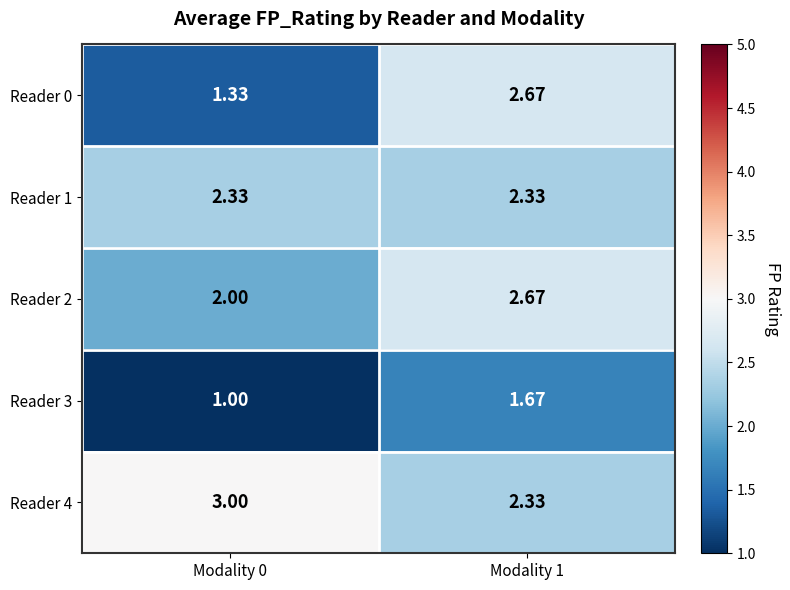

Is the value of Reader 3 at Modality 0 greater than the value of Reader 0 at Modality 1?

No